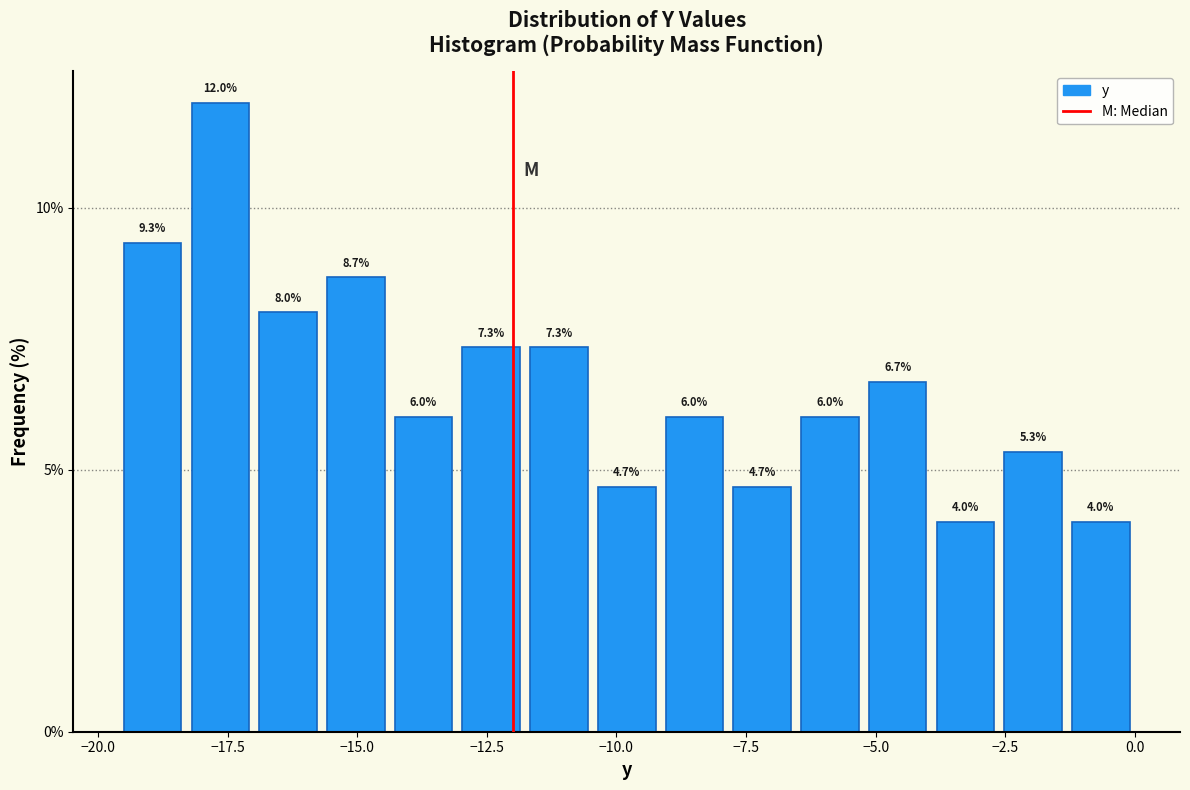

Read against the x-axis, roughly where is the centre of the tallest bar?

-17.5